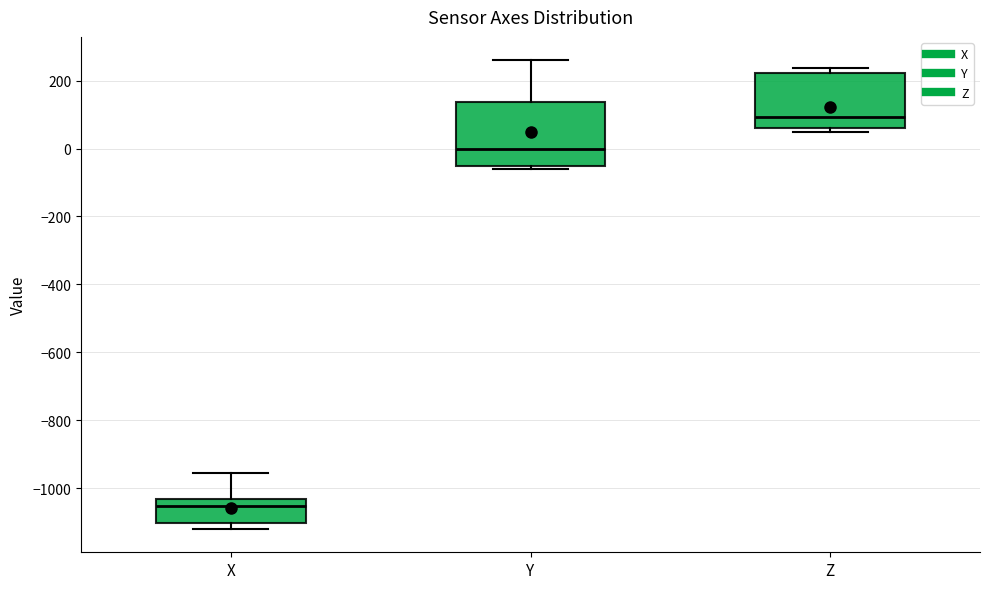

Reading left to right, transcribe this box plot: for each box, give where its median line is, the range the box spans, and where its two whiskers end, as read against the y-axis. The values are not printed on the chart, so give them approximately, as read against the axis.

X: median -1060, box -1100 to -1040, whiskers -1120 to -960
Y: median 0, box -60 to 140, whiskers -60 (just below the box's lower edge) to 260
Z: median 100, box 60 to 220, whiskers 40 to 240